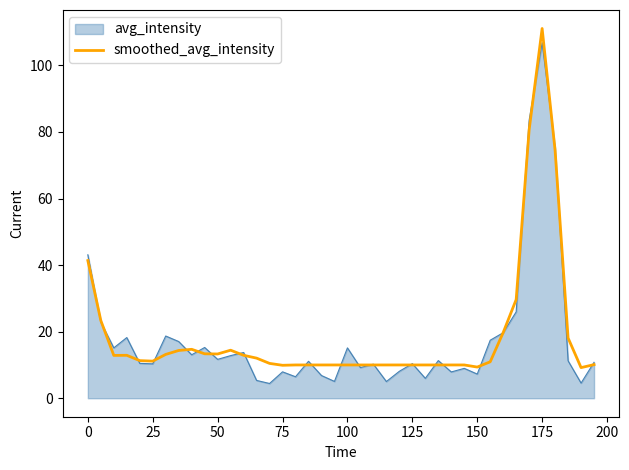

Which series has the widest spread of values?

avg_intensity